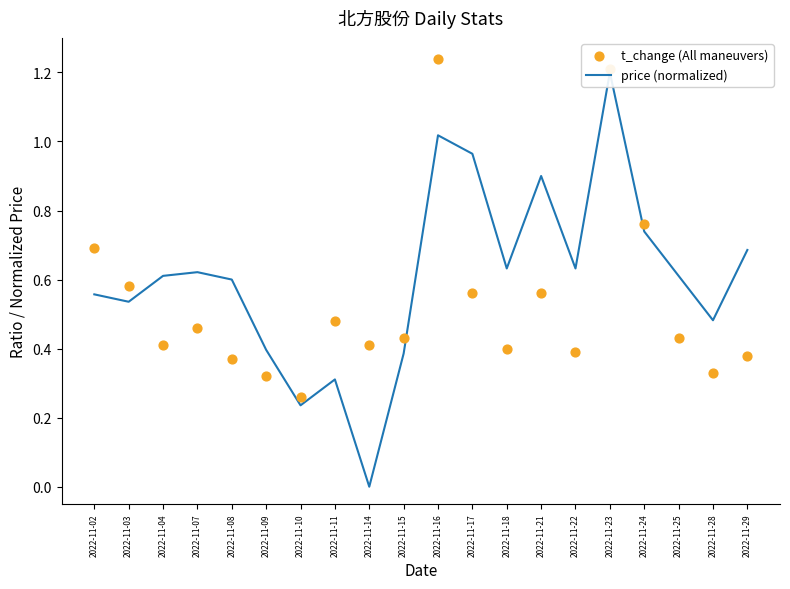

At how many categories does at least one series exceed 1?

2